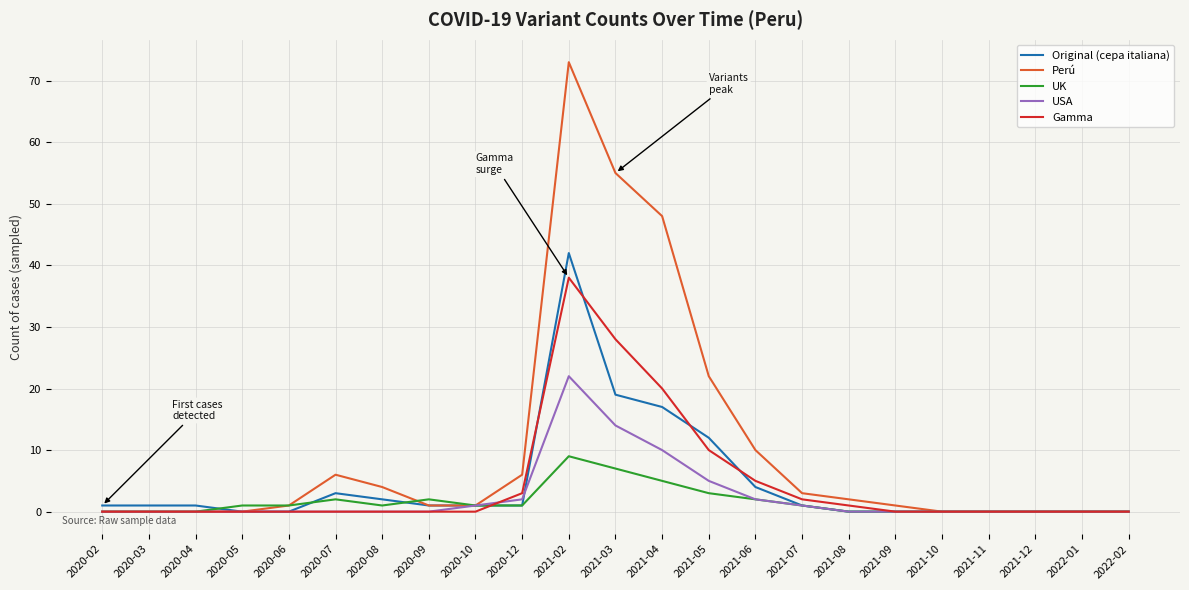

How many UK values are between 0 and 2?

19